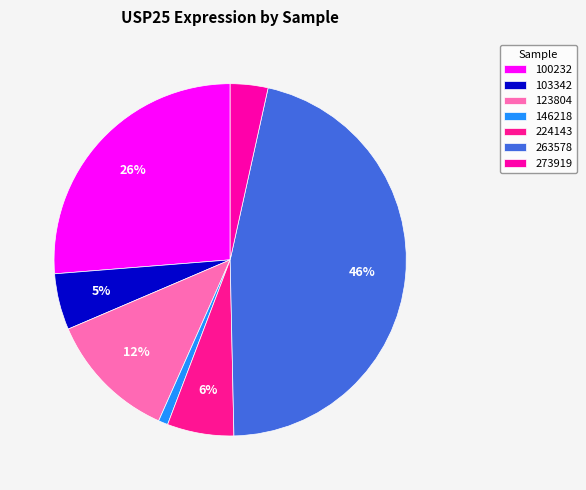

How much of the chart is everything except 224143?

93.9%